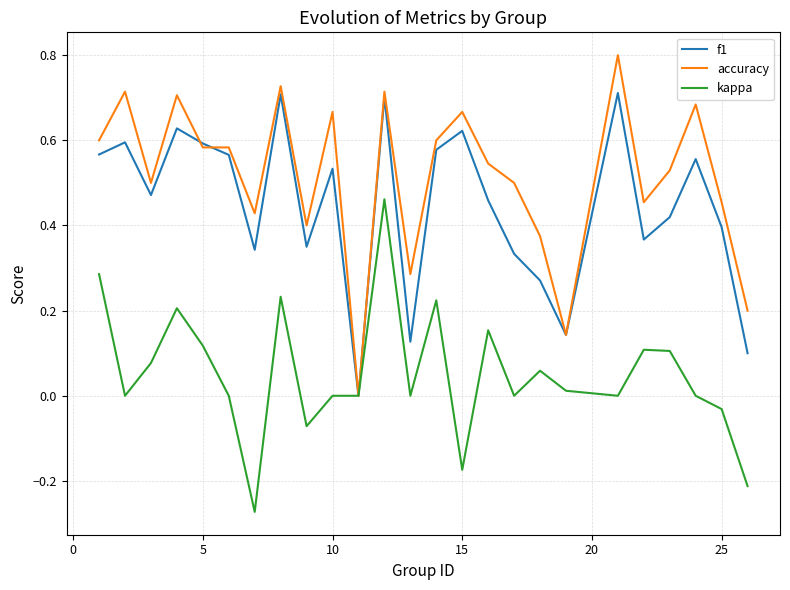

Rank the series by their maximum value, from highest to lowest.

accuracy, f1, kappa